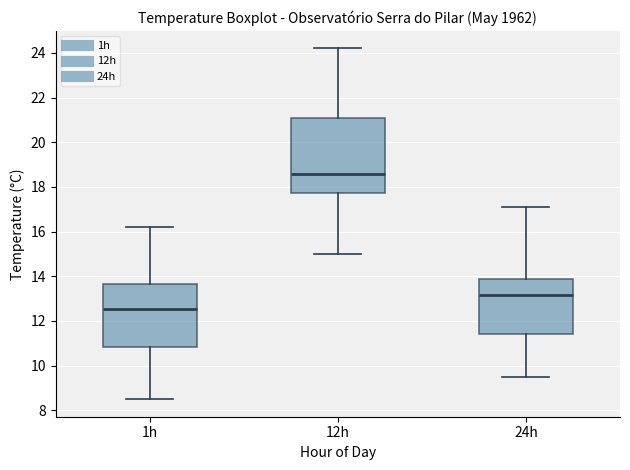

Comparing the boxes themselves (not the whiskers), which one is the tallest?

12h